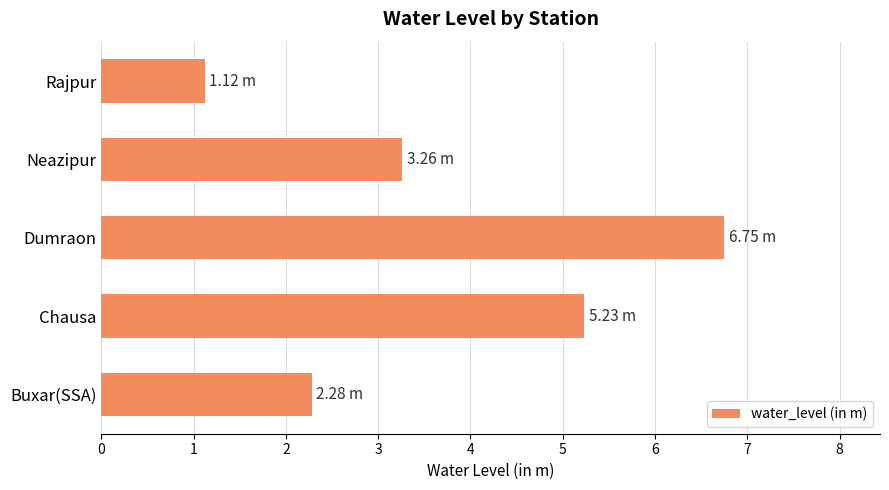

How many distinct data groups are displayed?

1